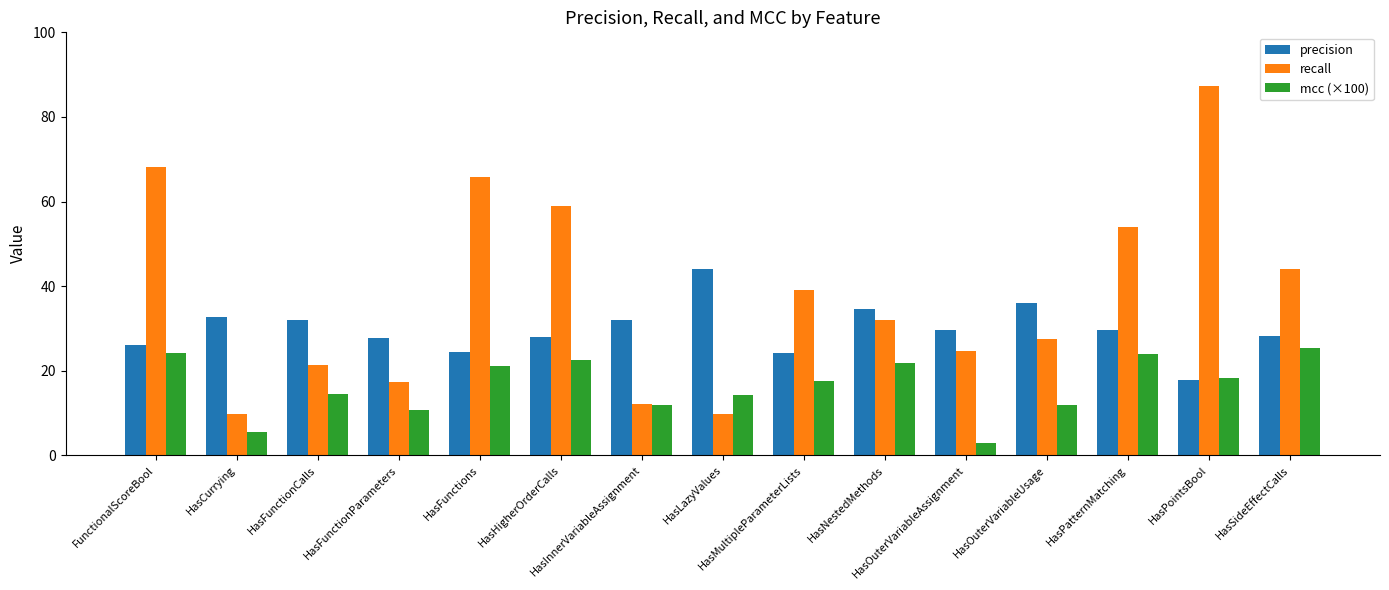

How many data points in mcc (×100) are above 17?

8